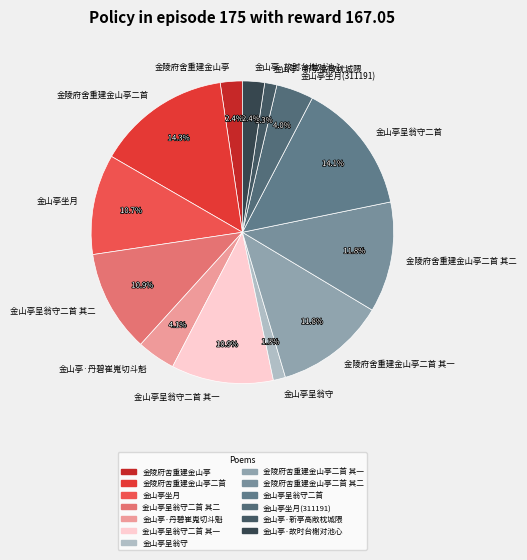

How many slices are in this pie chart?

13